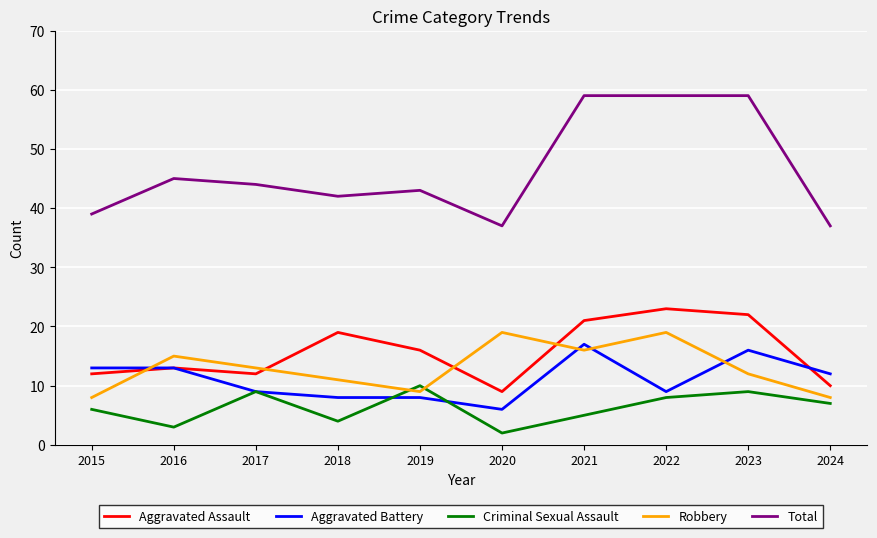

What is the difference between the maximum and minimum values in the Aggravated Battery series?

11